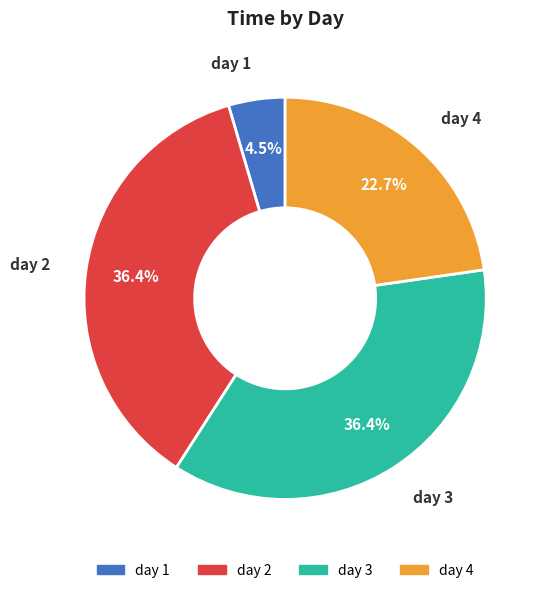

To the nearest percent, what is the average slice percentage?

25%